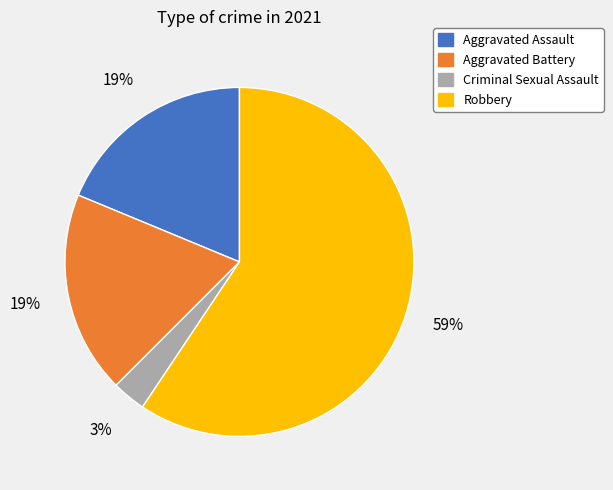

To the nearest percent, what portion does Robbery represent?

59%